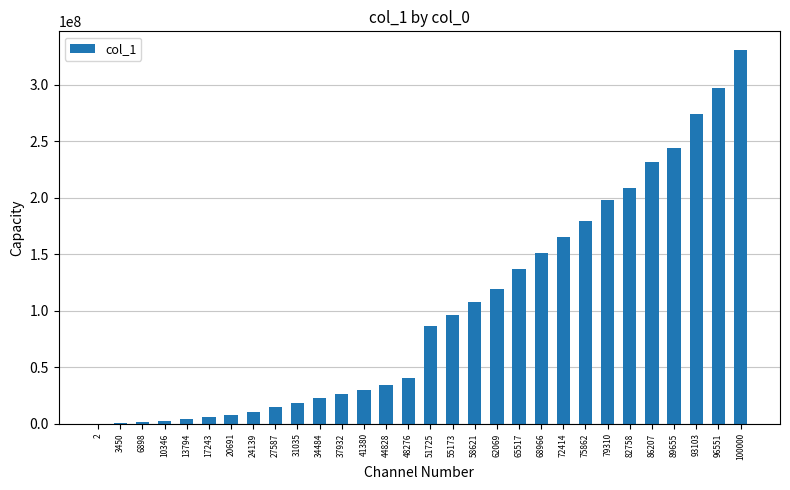

What is the approximate value at 58621?

107400928